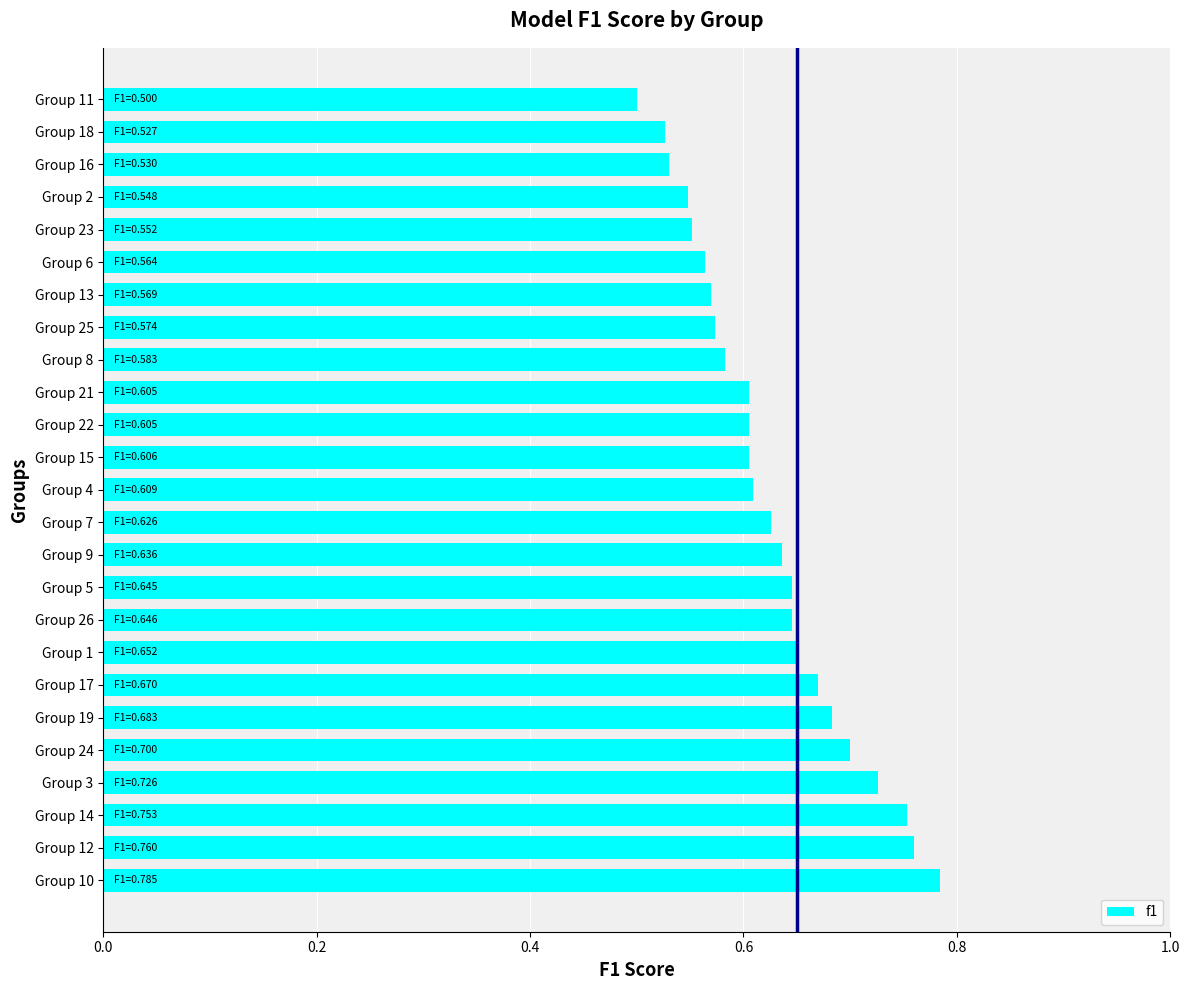

What is the sum of all values?

15.7